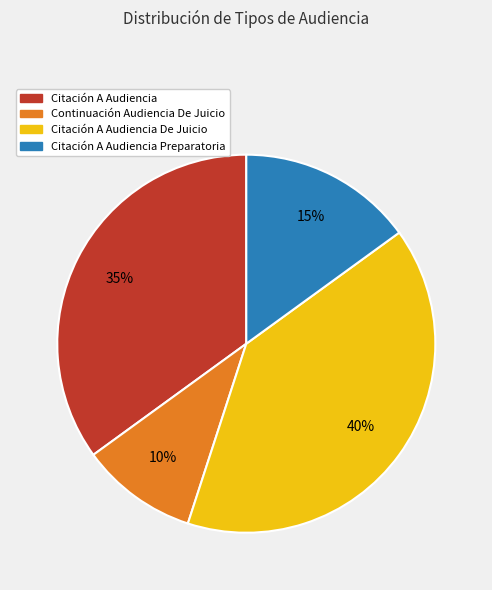

Is there a majority slice in this chart?

No